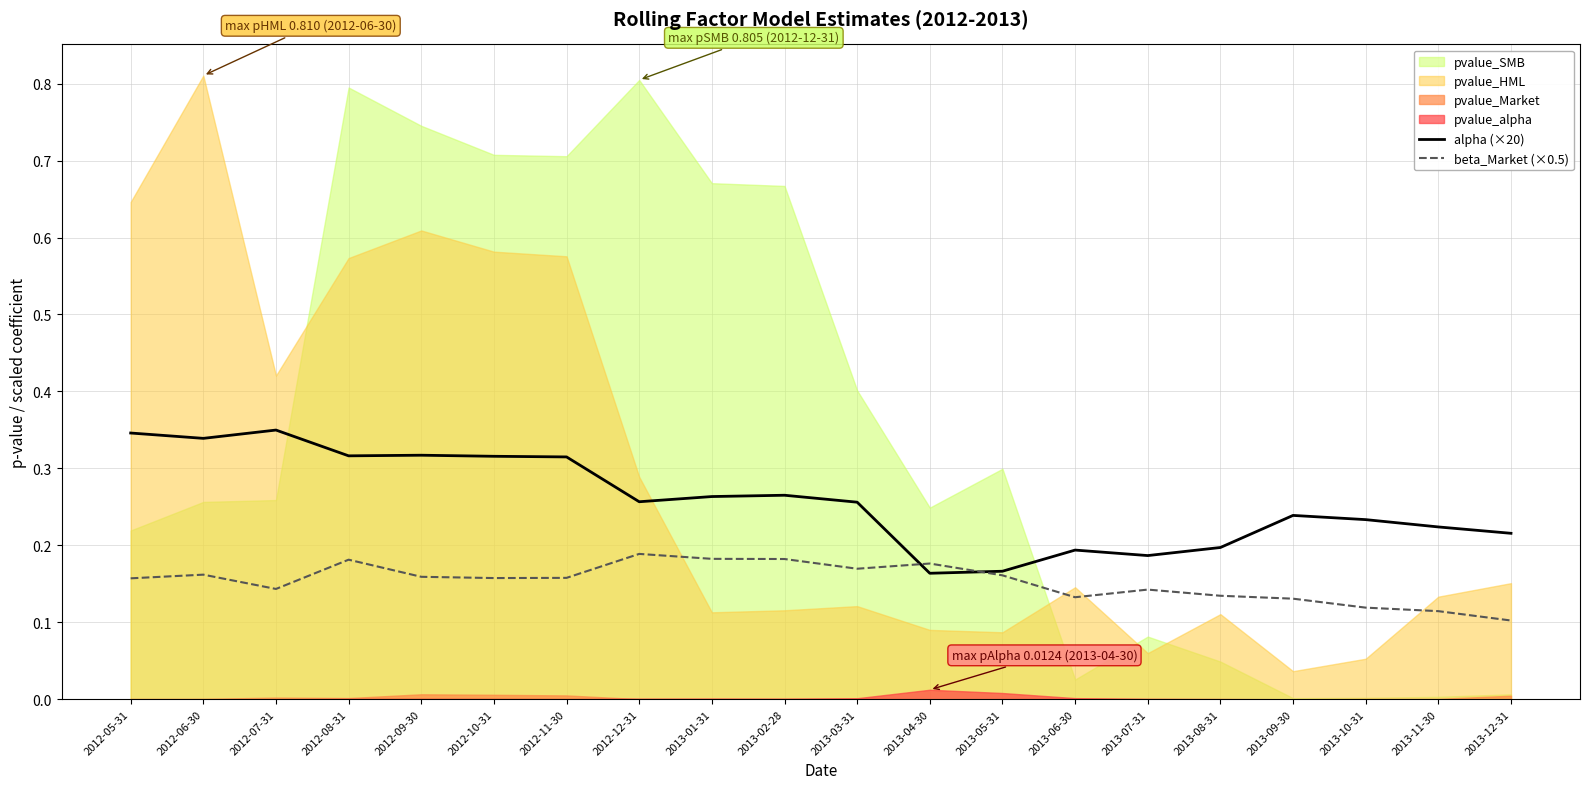

The beta_Market (×0.5) series shows 0.1 at 2012-08-31. True or false?

False